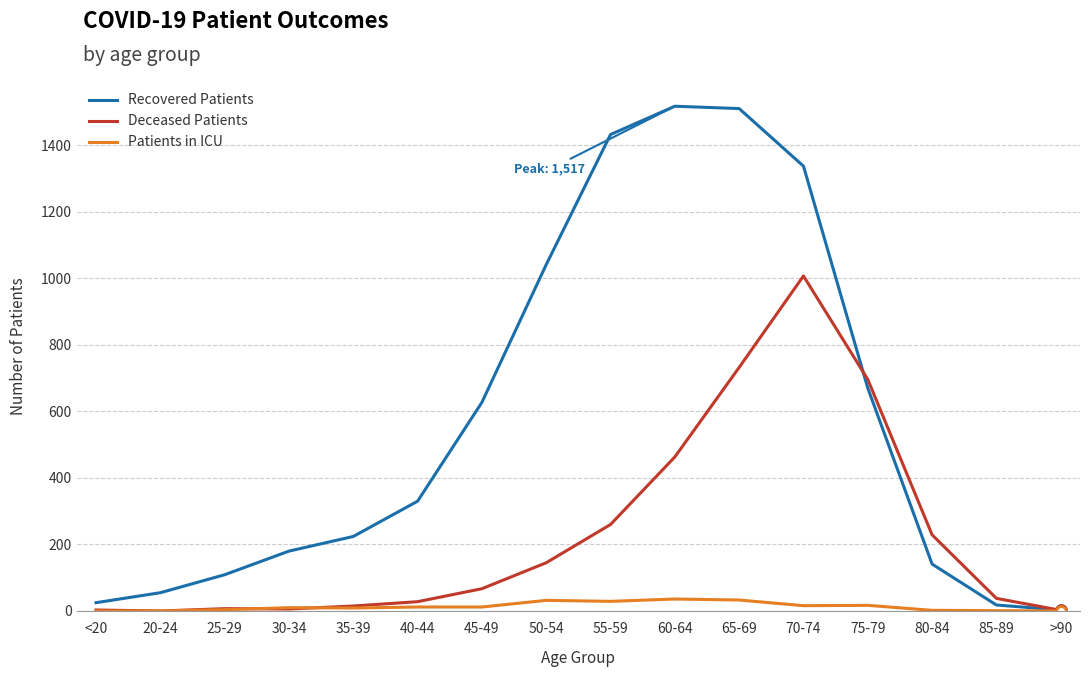

How many distinct data groups are displayed?

3